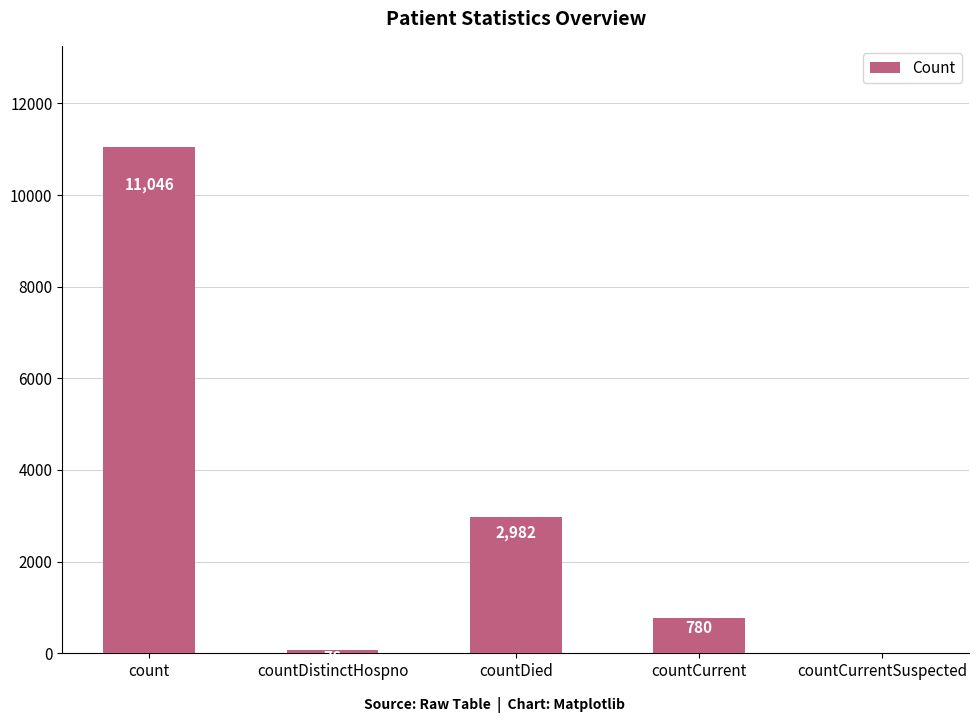

What is the change in value from countDied to countCurrent?

-2202